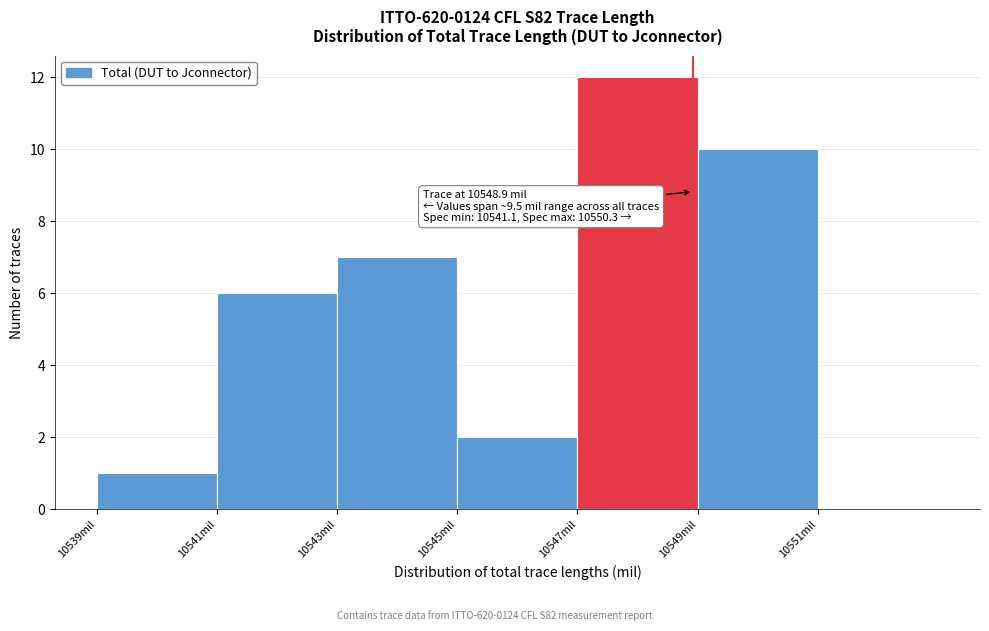

Which range on the x-axis has the tallest bar?

10547 to 10549